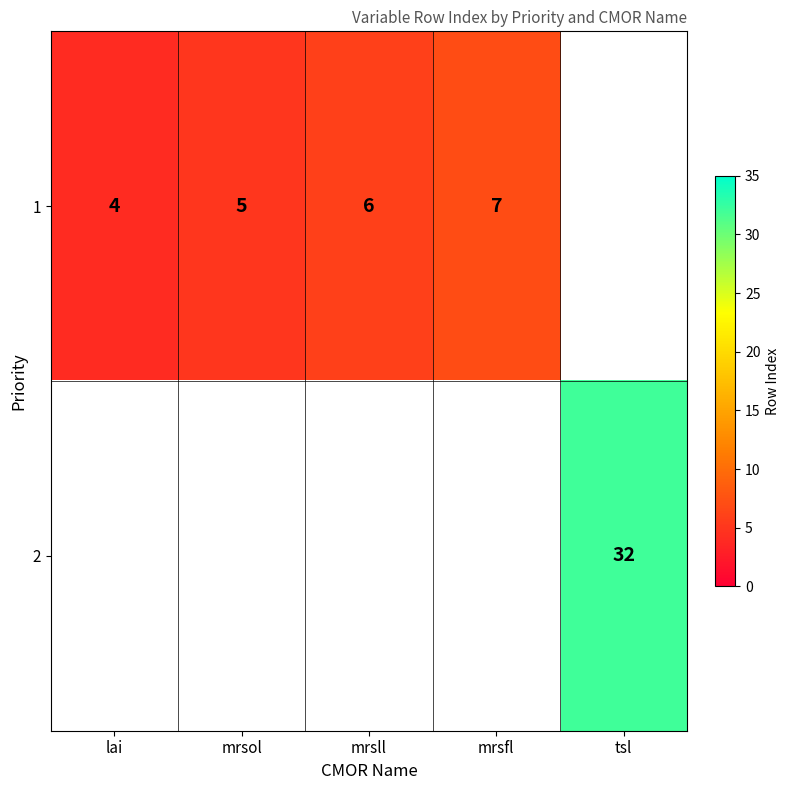

The 1 series shows 7 at mrsfl. True or false?

True